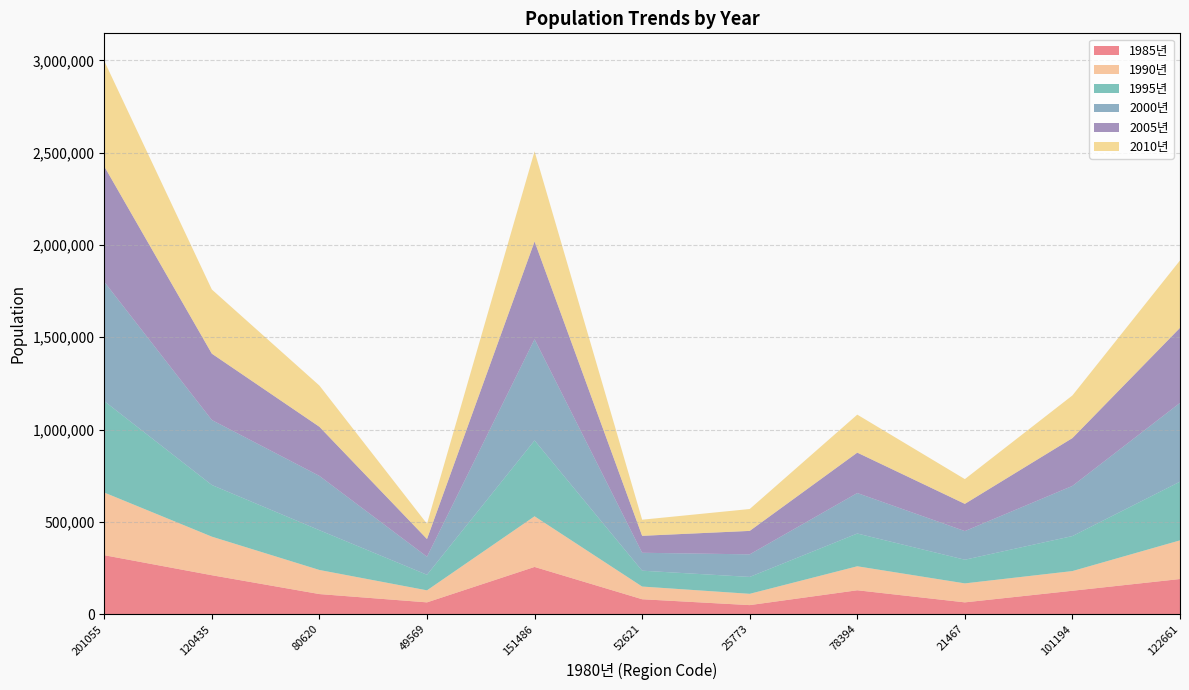

Reading right to left, extract all data points from this chart.

1985년: 189962	126435	63527	129038	48633	80405	255489	63511	108483	210517	319000
1990년: 209506	106690	102816	130005	61200	68805	274331	65180	130520	208991	339511
1995년: 317850	189640	128210	177450	91555	85895	410955	84345	215470	279830	495300
2000년: 426890	271745	155145	219385	122264	97121	548446	97829	294175	352100	646275
2005년: 406629	259099	147530	218912	127079	91833	529672	95869	266090	359451	625541
2010년: 365106	231077	134029	205821	118520	87301	488278	82649	223312	347615	570927